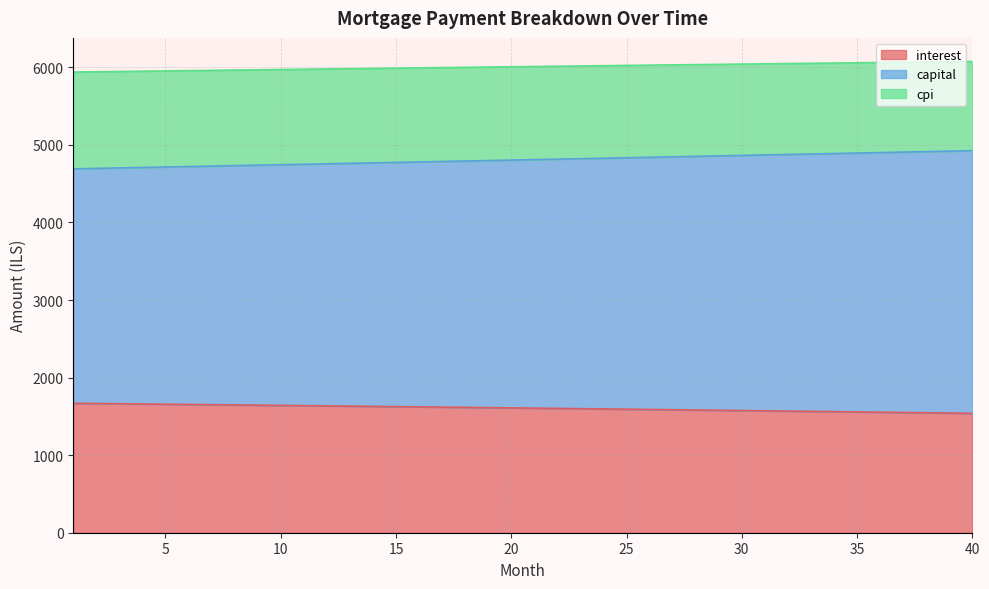

Which category has the highest value across all series?

40